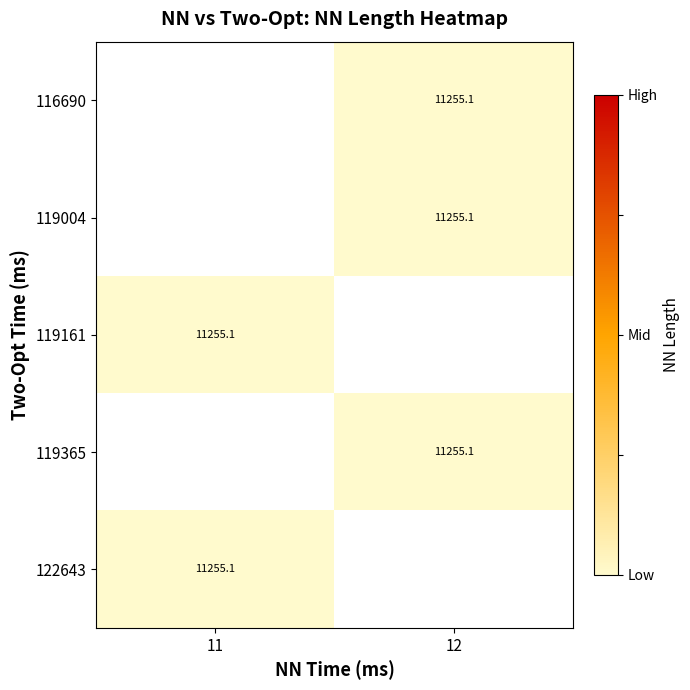

The 119161 series shows 11255.1 at 11. True or false?

True